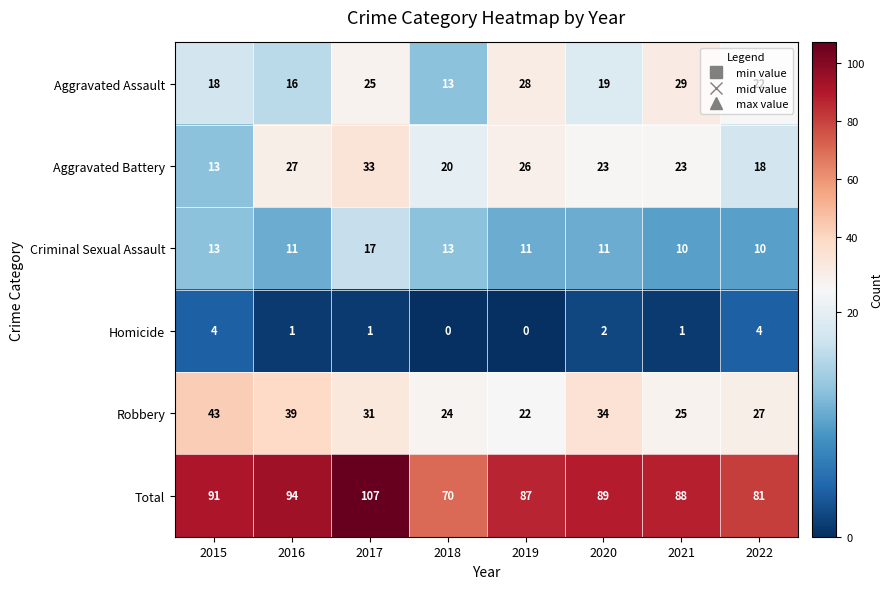

What is the total value across all series at 2016?

188